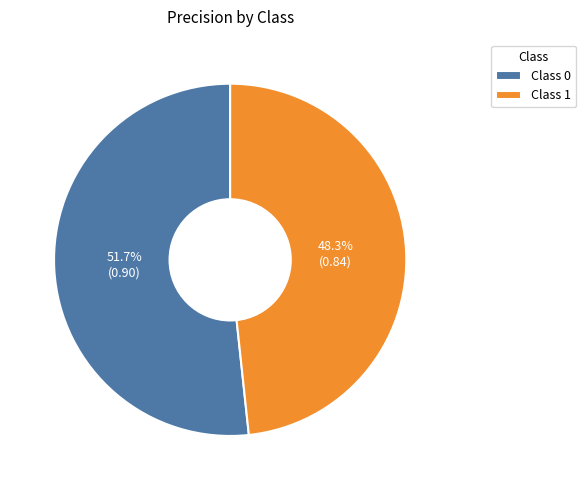

Which slice represents more than half of the pie?

Class 0